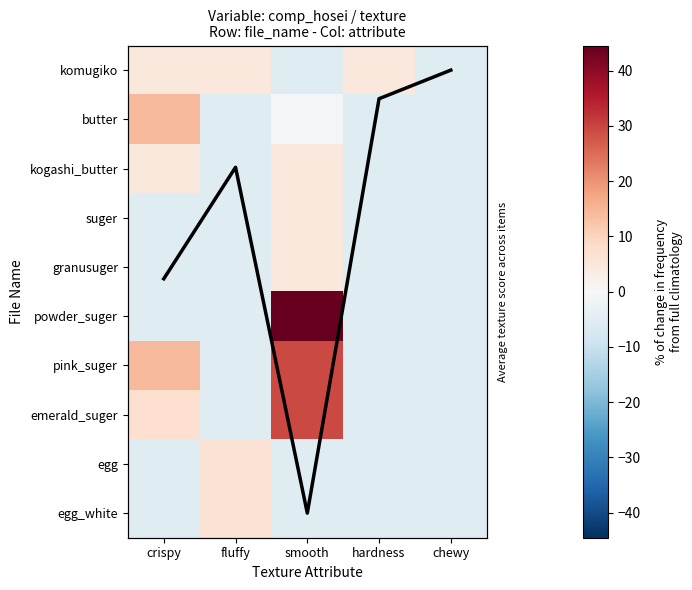

Which series has the largest range (max minus min)?

powder_suger